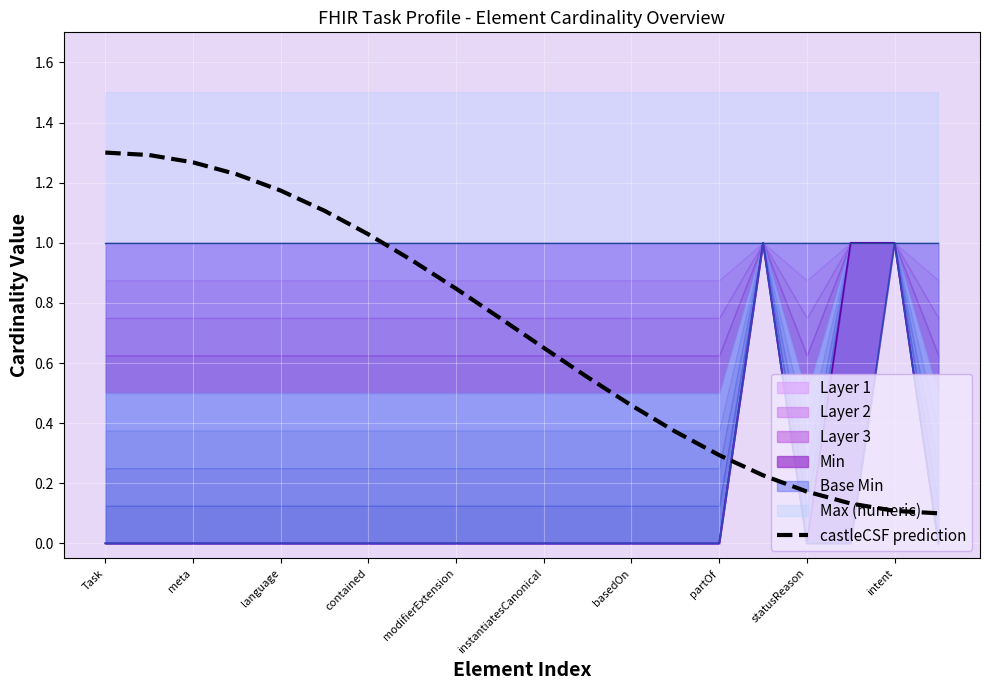

Reading right to left, what are all the values shown in this chart?

0.1	0.1	0.1	0.2	0.2	0.3	0.4	0.5	0.6	0.7	0.7	0.8	0.9	1.0	1.1	1.2	1.2	1.3	1.3	1.3